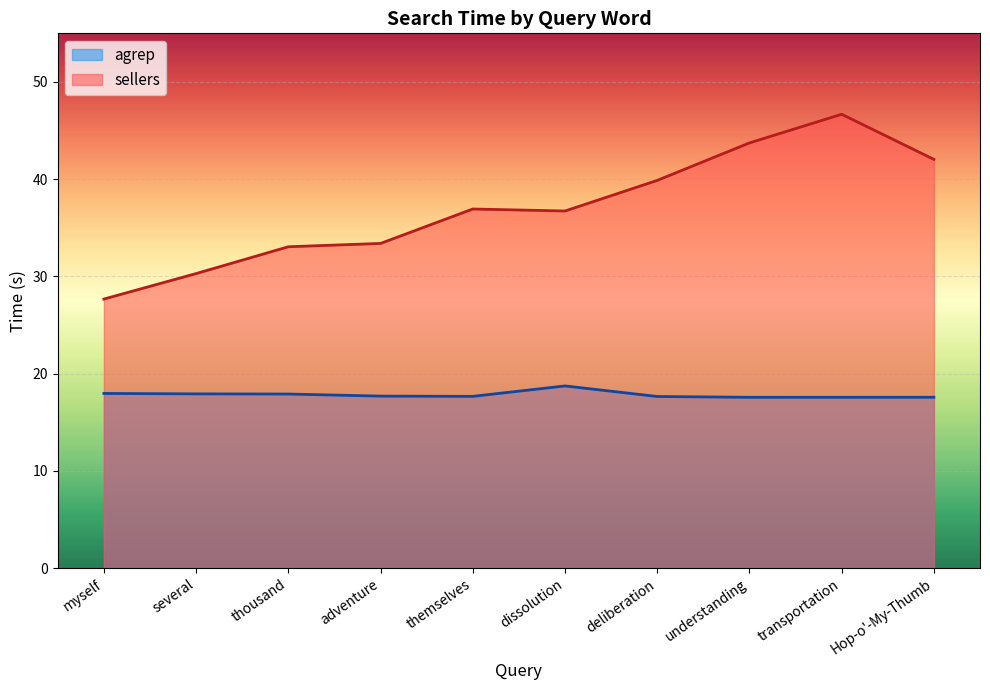

Is it true that sellers equals 15.2 at deliberation?

False